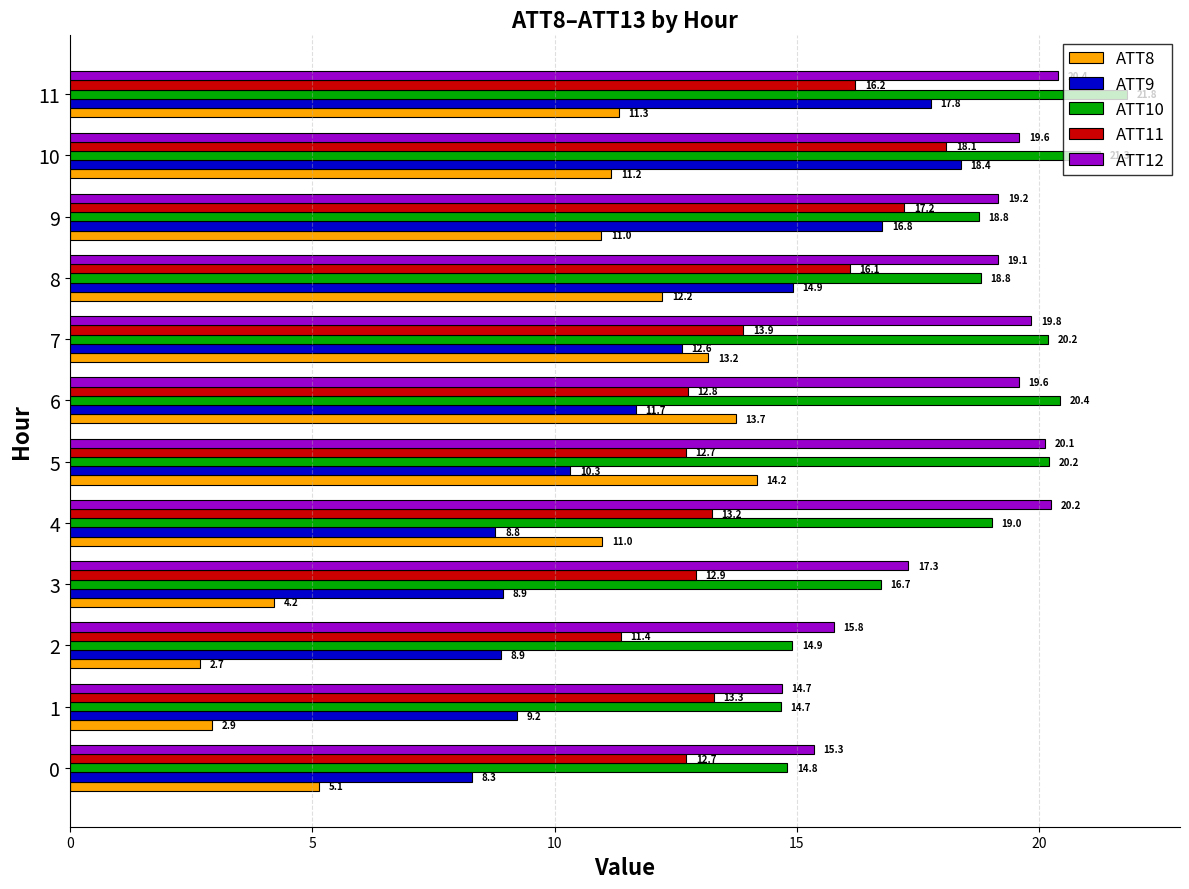

What is the minimum value shown in the chart?

2.7